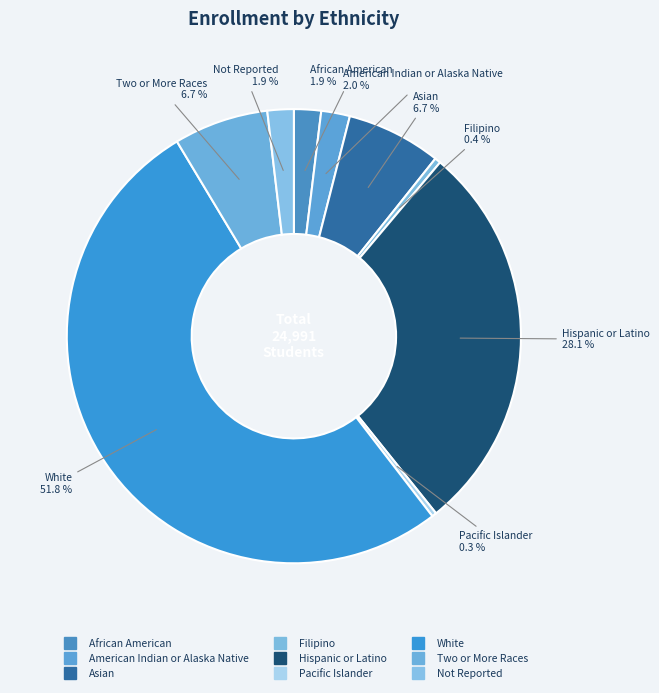

Count the number of slices in the pie.

9